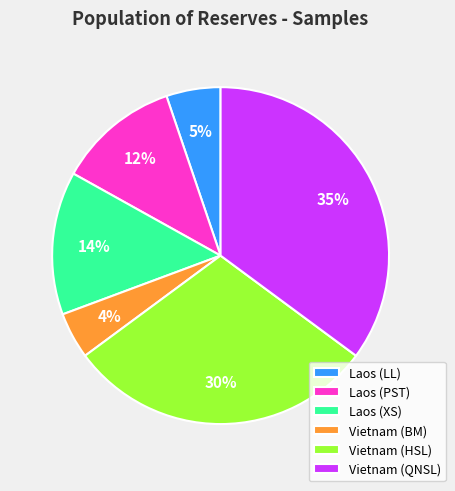

To the nearest percent, what is the difference between the largest and smallest slice percentages?

31%